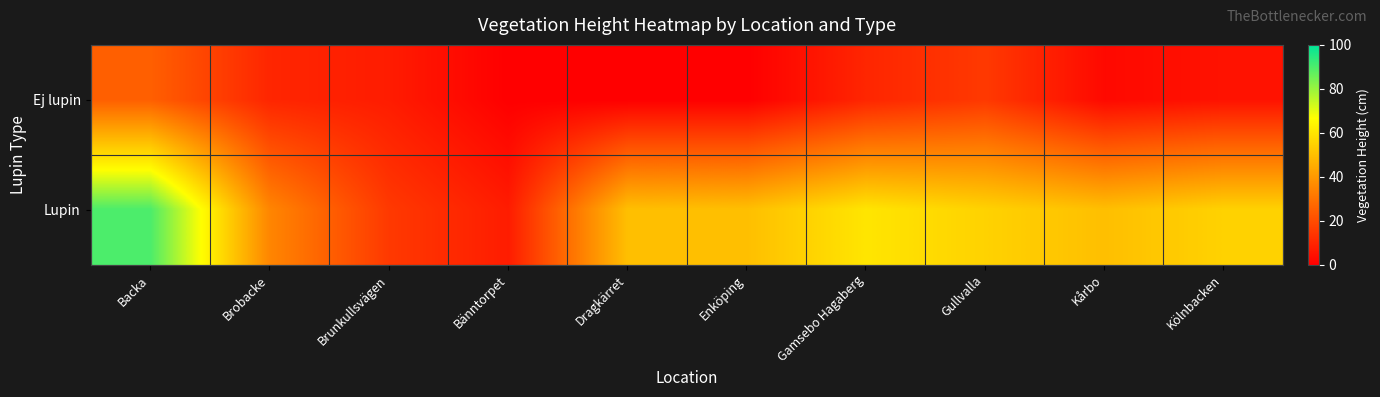

What is the greatest value displayed?

90.0